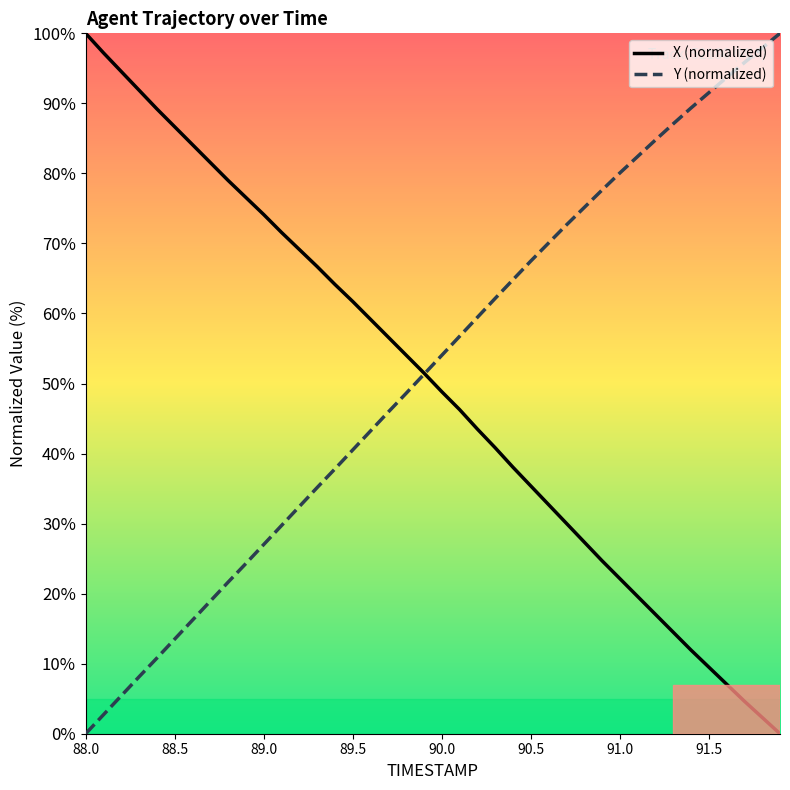

What is the maximum value for Y (normalized)?

100.0